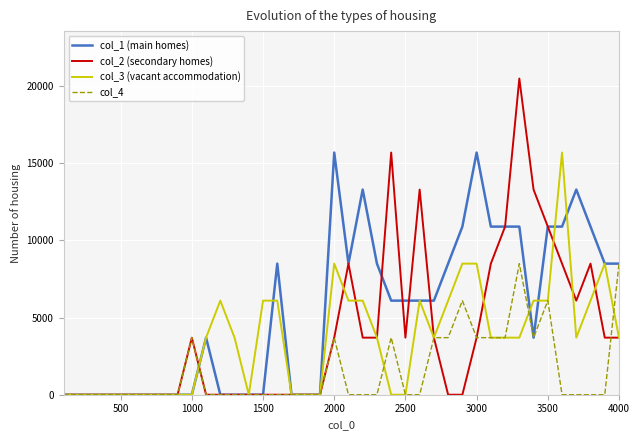

How many values in the col_1 (main homes) series are below 6100?

19